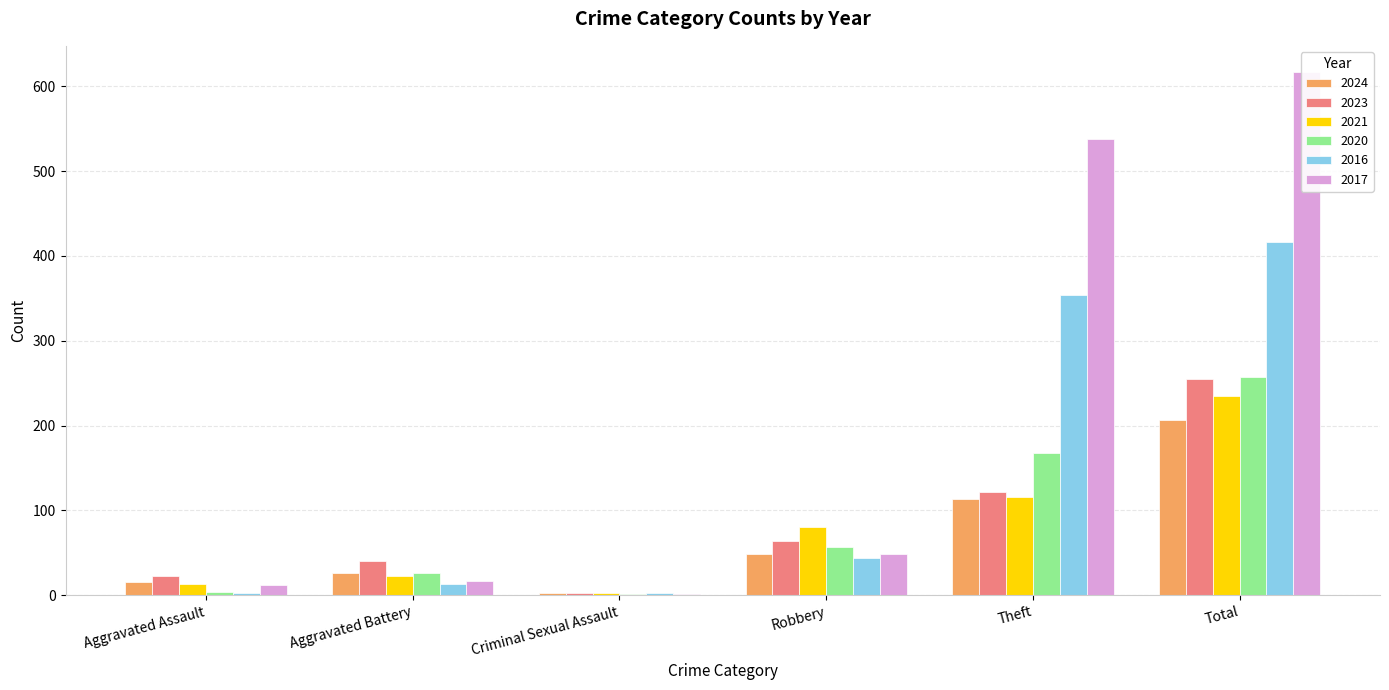

True or false: 2024 has a value of 24 at Aggravated Assault.

False